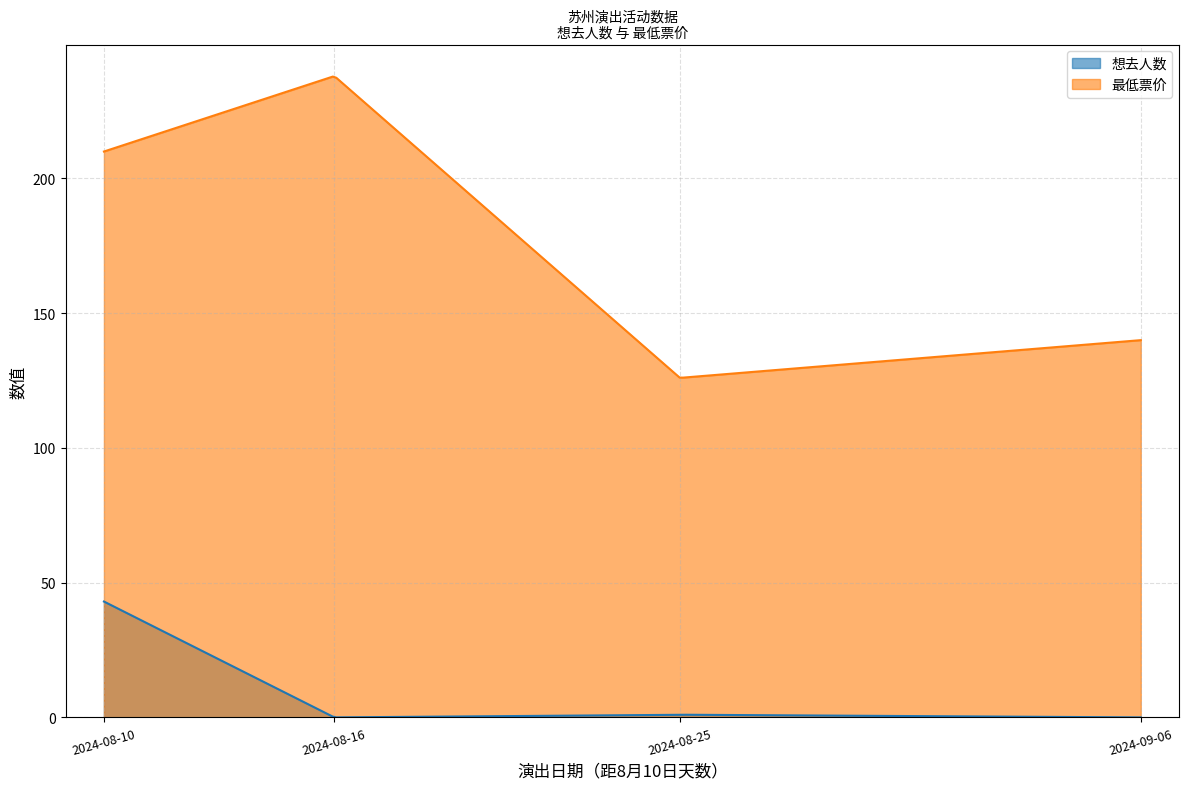

True or false: 最低票价 and 想去人数 intersect in this chart.

False